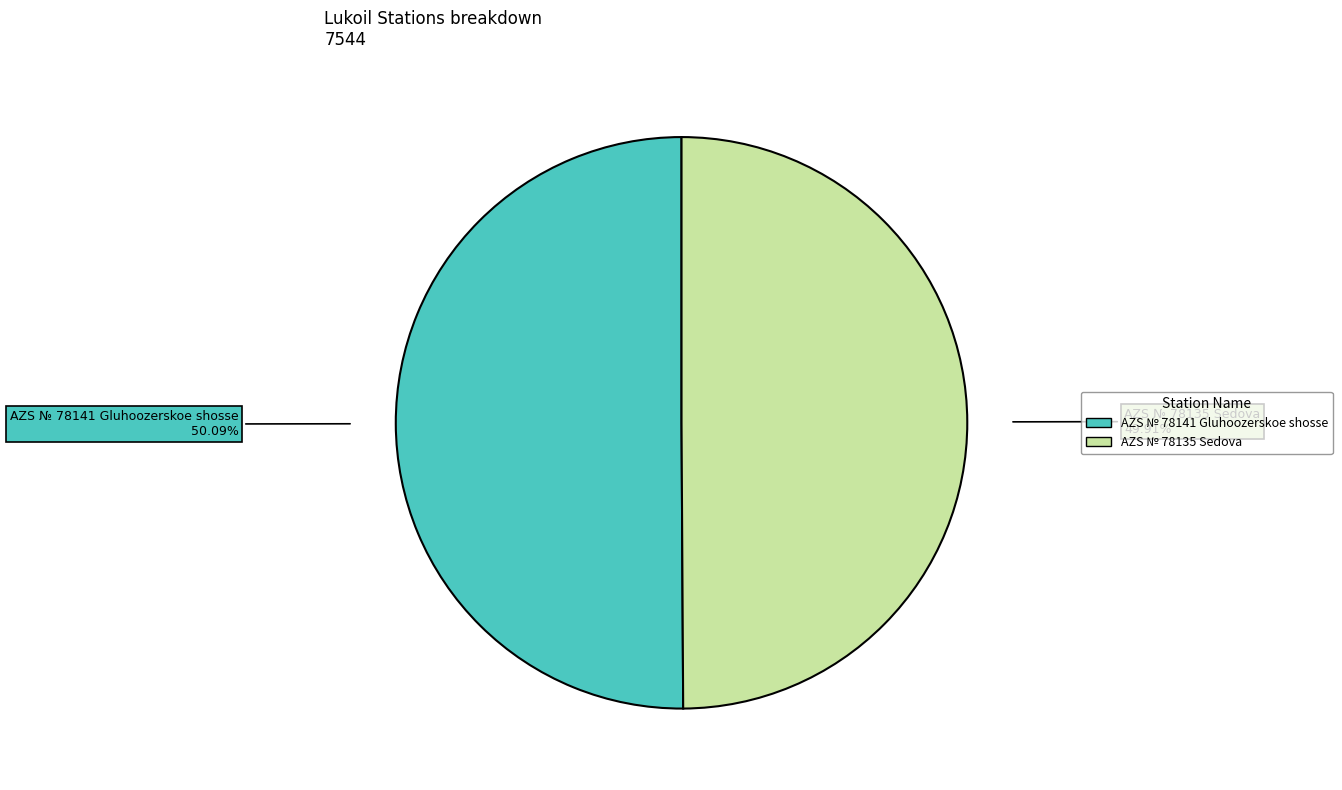

Approximately how many times larger is the value at AZS № 78141 Gluhoozerskoe shosse compared to AZS № 78135 Sedova?

1.0